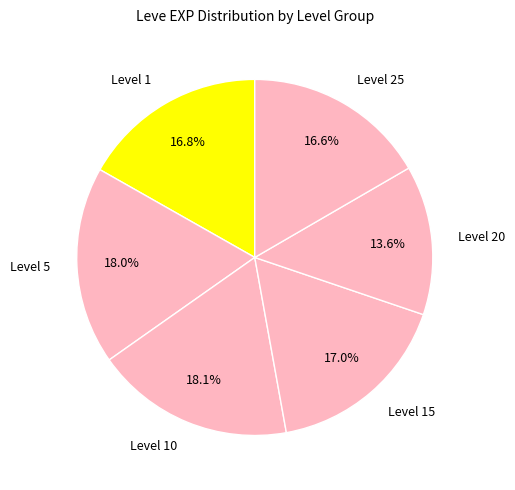

Count the number of slices in the pie.

6